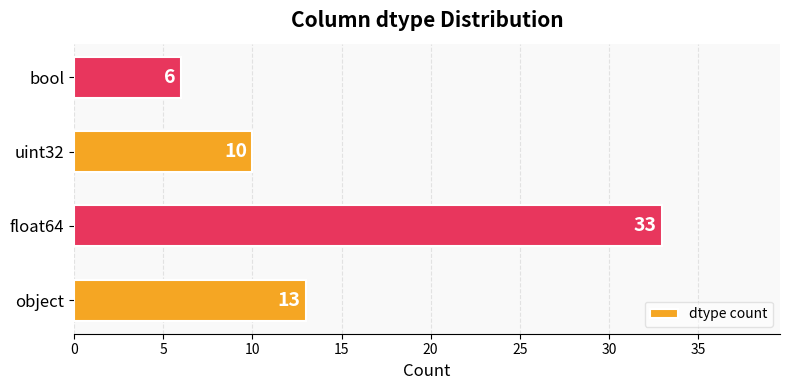

Does the chart contain stacked bars?

No